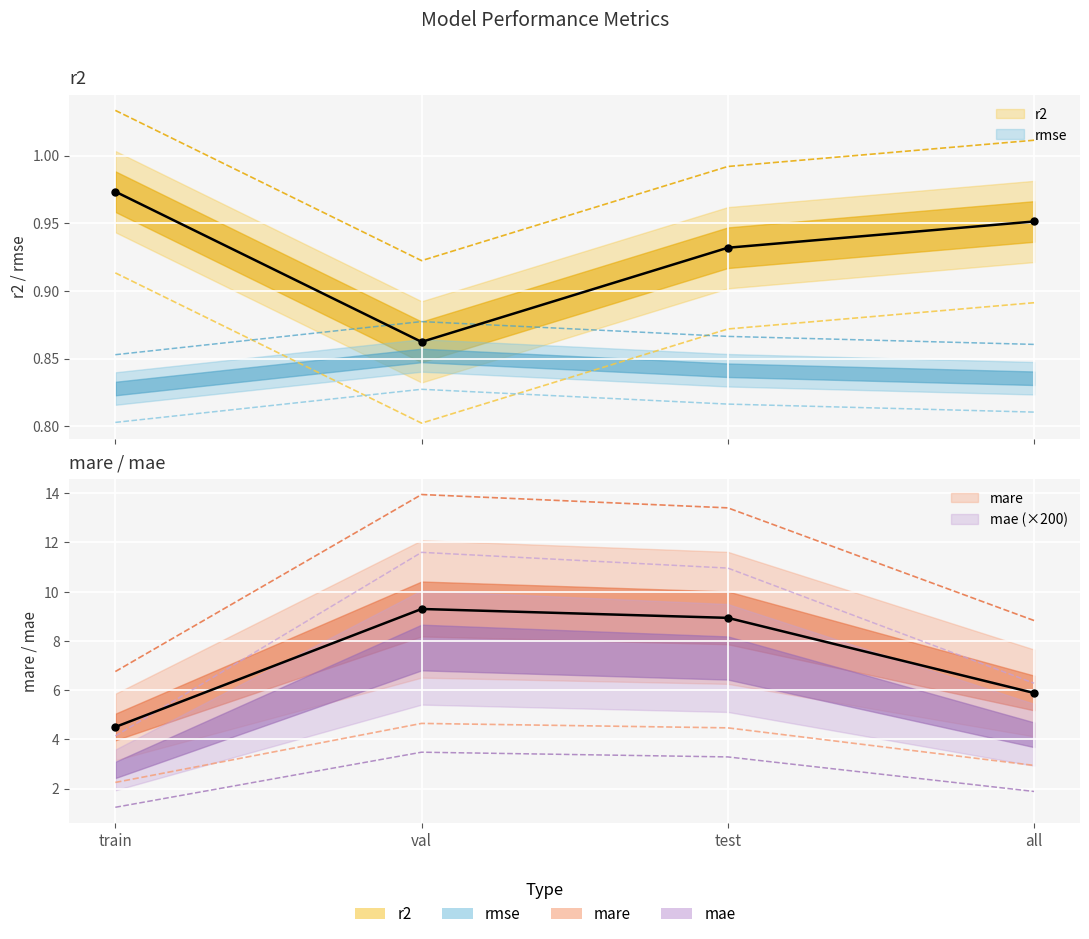

Which series has the largest total across all categories?

mare